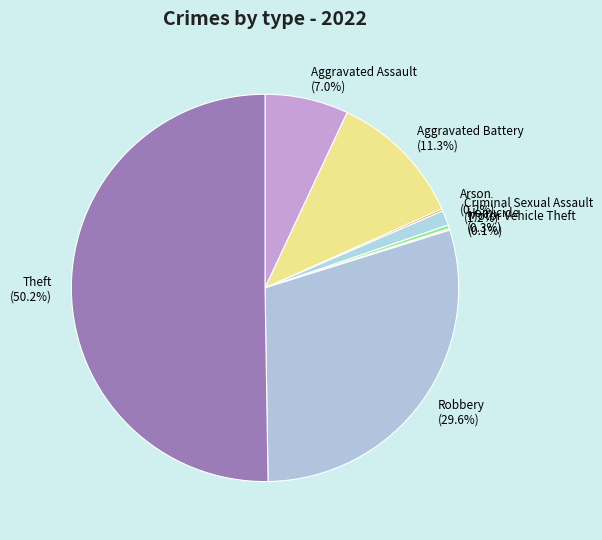

Which has a higher value, Criminal Sexual Assault or Aggravated Battery?

Aggravated Battery